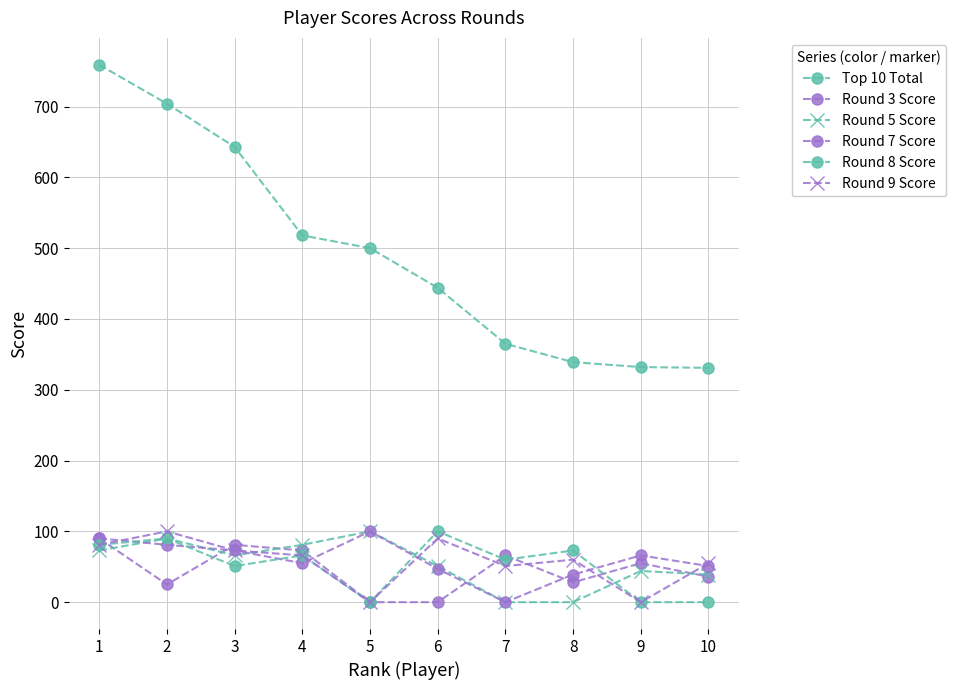

At 4, list the series in order from largest to smallest.

Top 10 Total, Round 5 Score, Round 3 Score, Round 8 Score, Round 9 Score, Round 7 Score